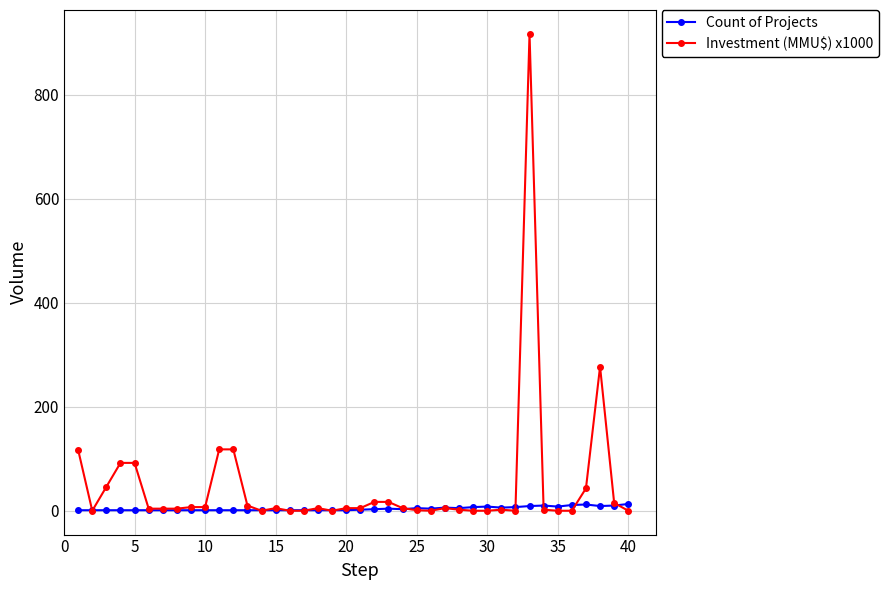

List the series in order of their overall mean, lowest first.

Count of Projects, Investment (MMU$) x1000